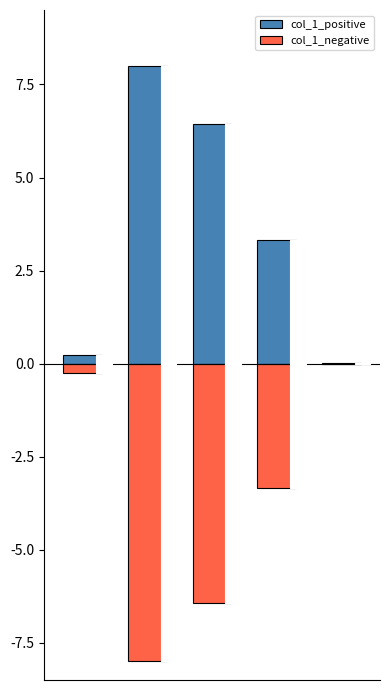

How many groups of bars are there?

5